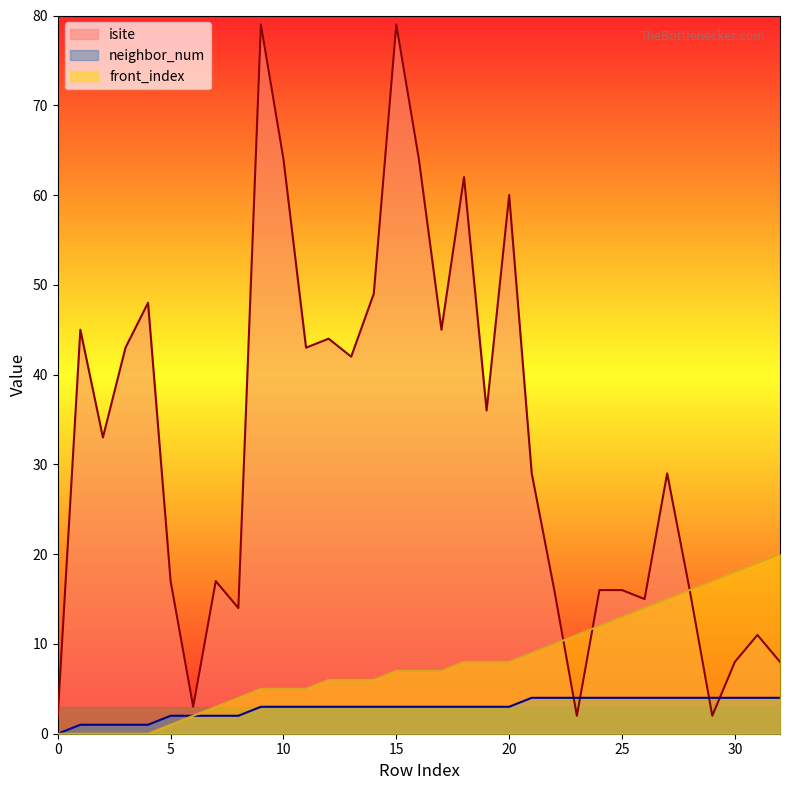

Where is front_index nearest to the value 10?

22